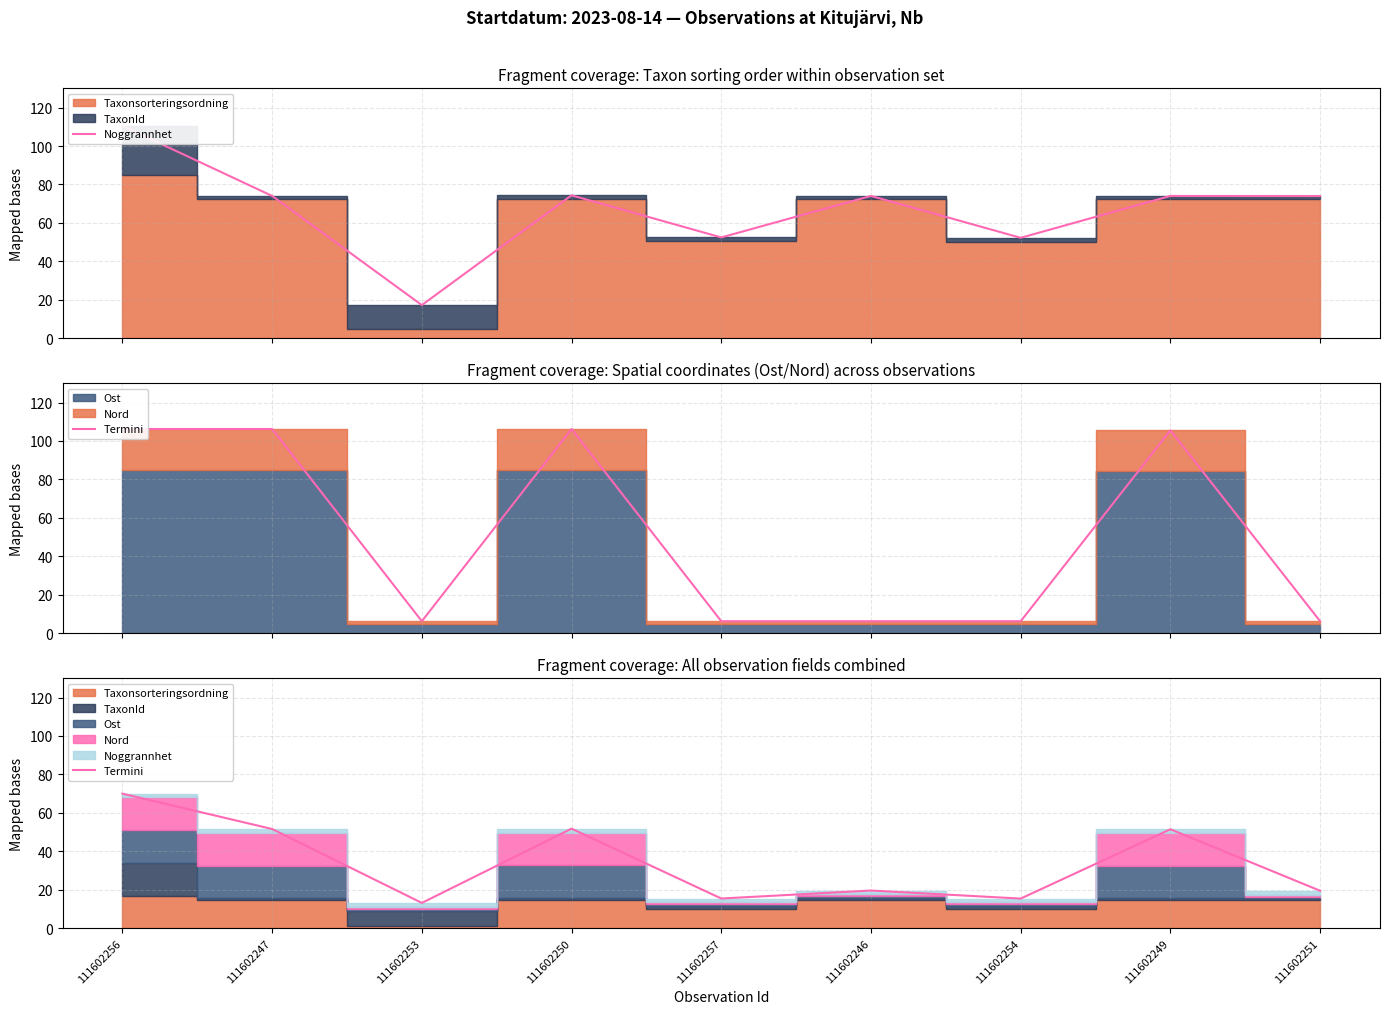

List the labels in order of Termini value, largest first.

111602256, 111602250, 111602247, 111602249, 111602246, 111602251, 111602257, 111602254, 111602253